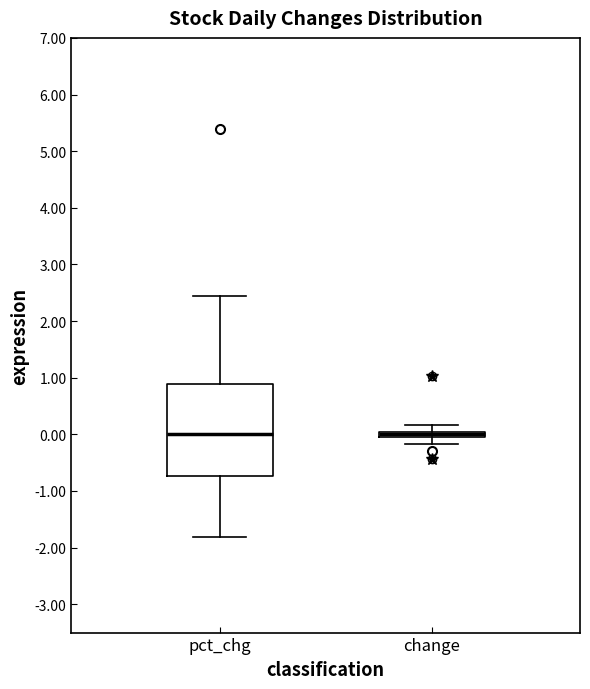

Comparing the boxes themselves (not the whiskers), which one is the tallest?

pct_chg